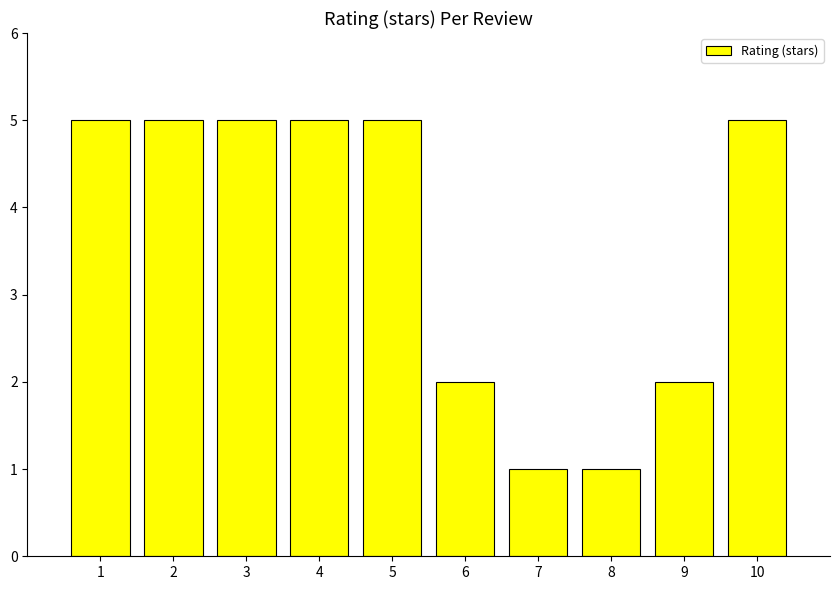

What is the sum of the values at 9 and 1?

7